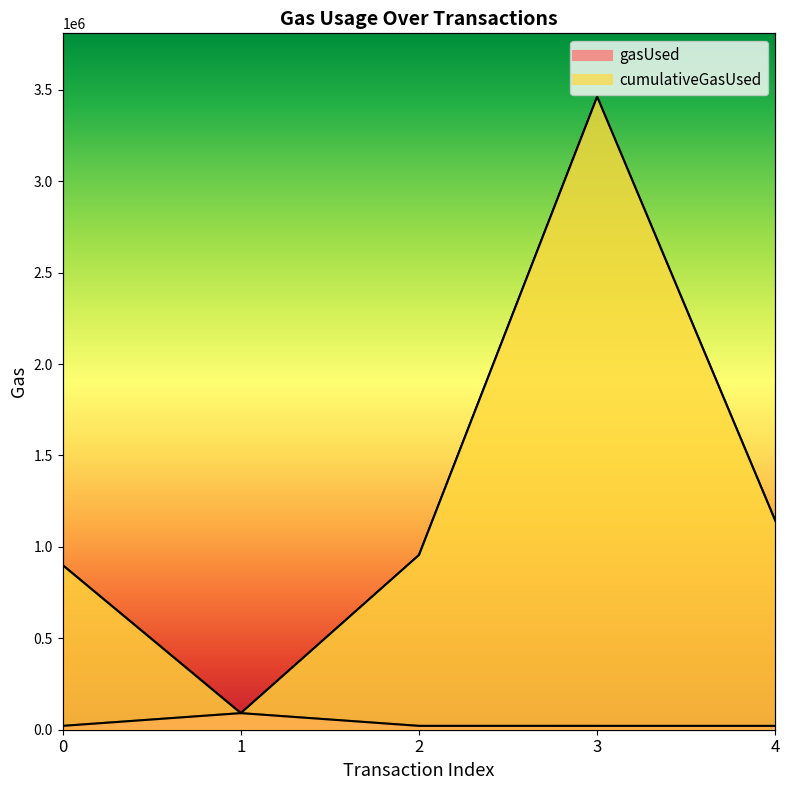

True or false: cumulativeGasUsed and gasUsed cross at least once.

False